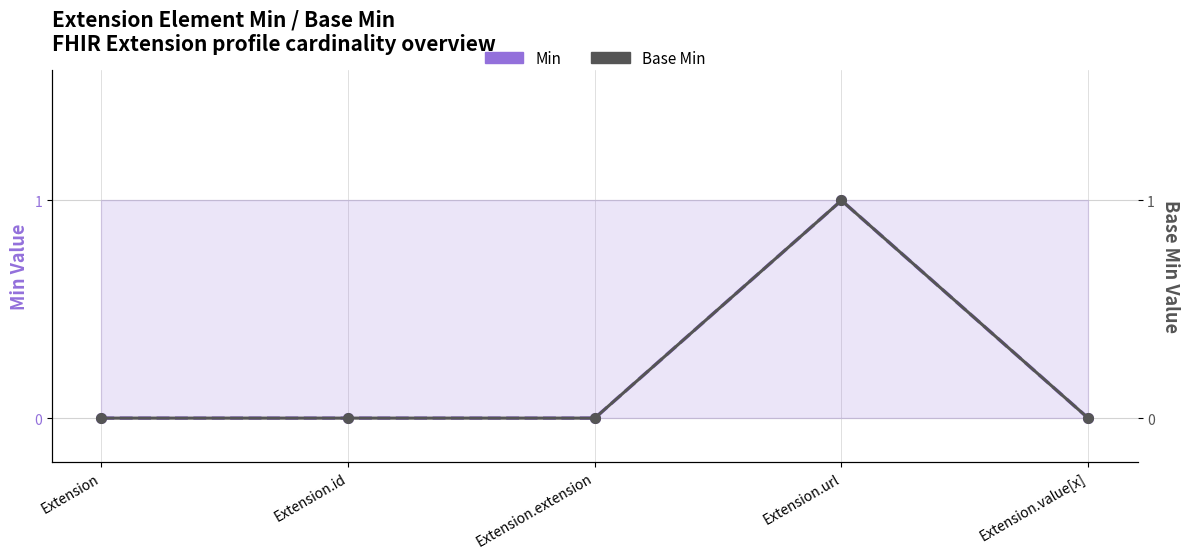

The value of Min at Extension is -1. True or false?

False